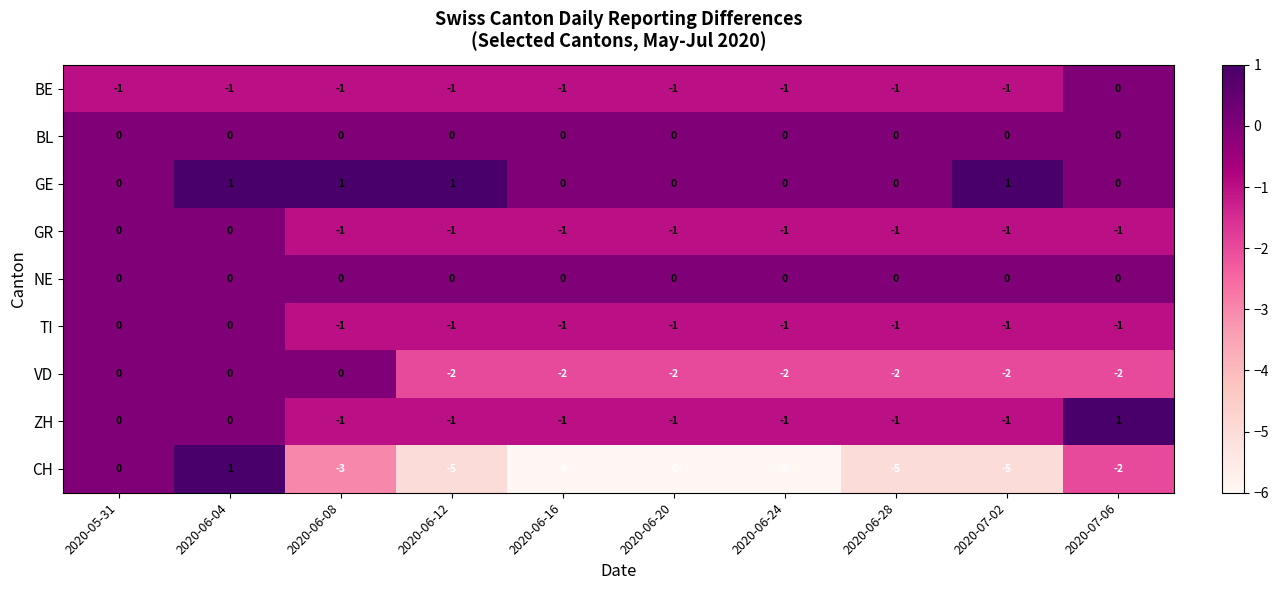

The value of CH at 2020-06-24 is -6. True or false?

True